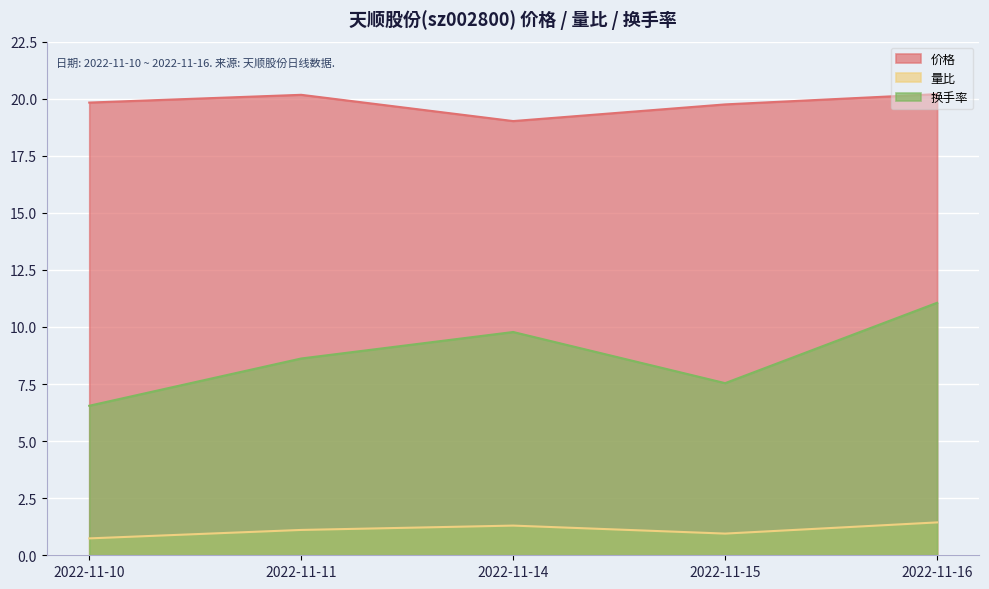

Does the chart display data point markers on the line(s)?

No